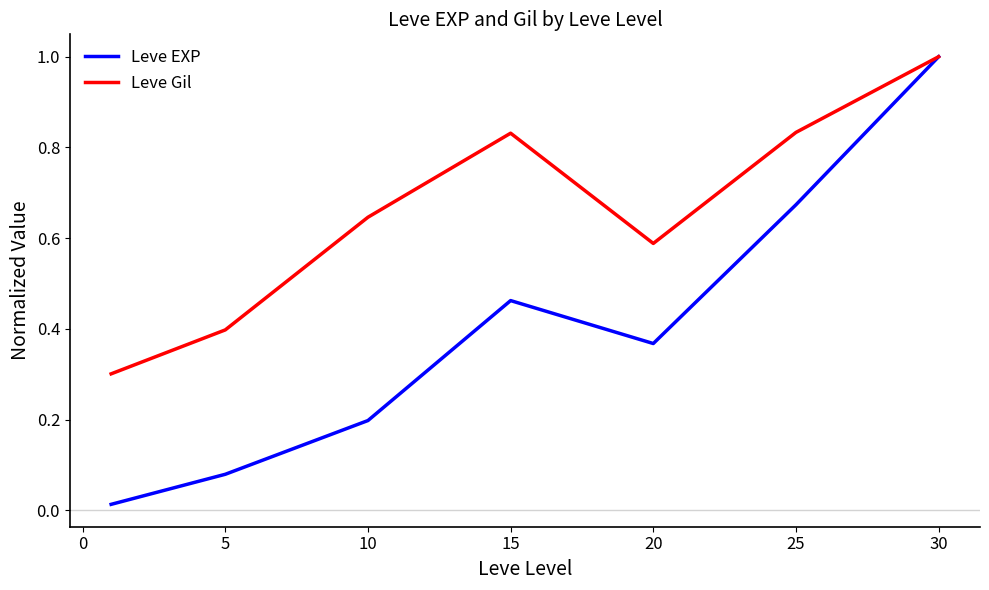

Does the chart display data point markers on the line(s)?

No